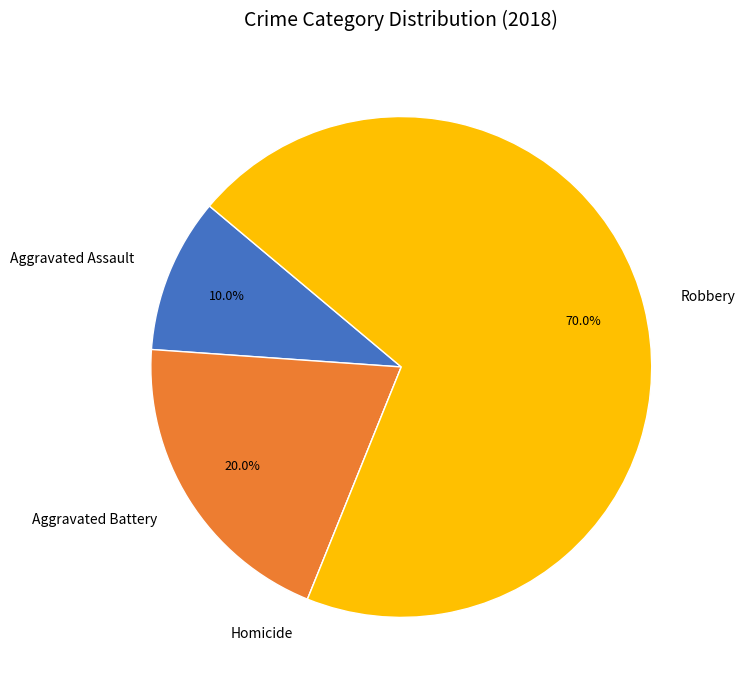

What percentage do Aggravated Battery and Aggravated Assault together represent?

30.0%